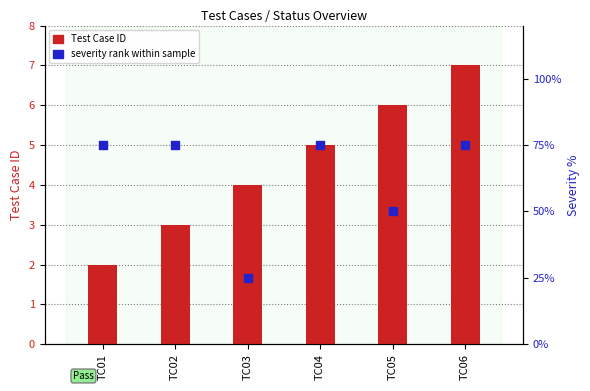

What are all the series names shown in the legend?

Test Case ID, severity rank within sample